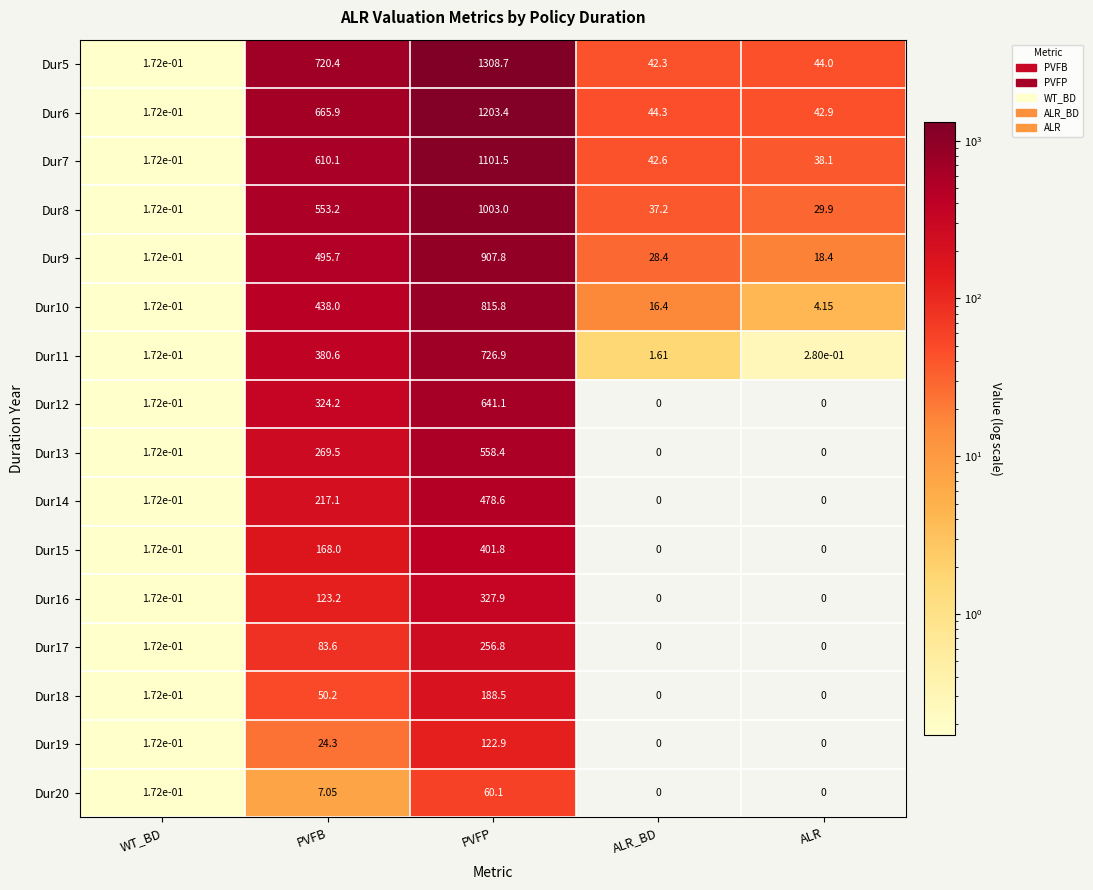

At which category does the chart reach its peak across all series?

PVFP